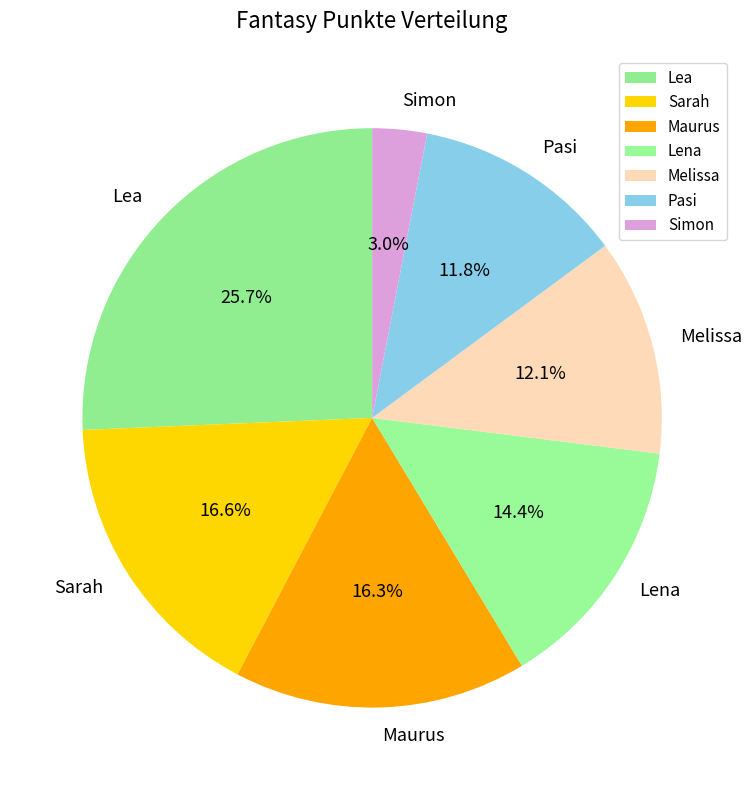

What percentage do Pasi and Lea together represent?

37.5%